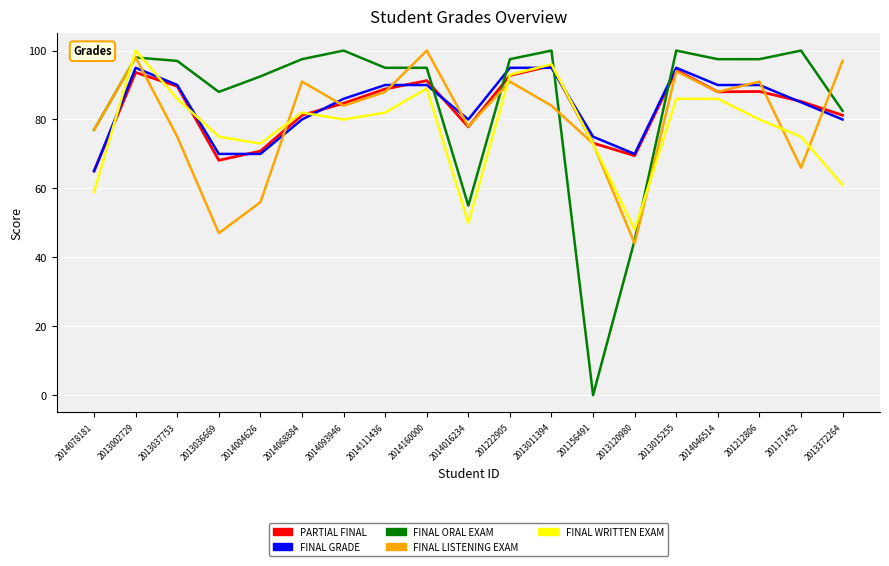

What is the maximum value for FINAL ORAL EXAM?

100.0